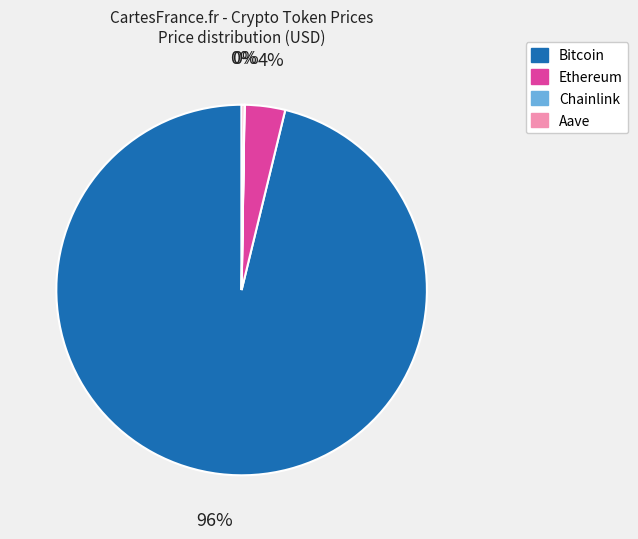

To the nearest percent, what is the combined percentage of Ethereum and Bitcoin?

100%